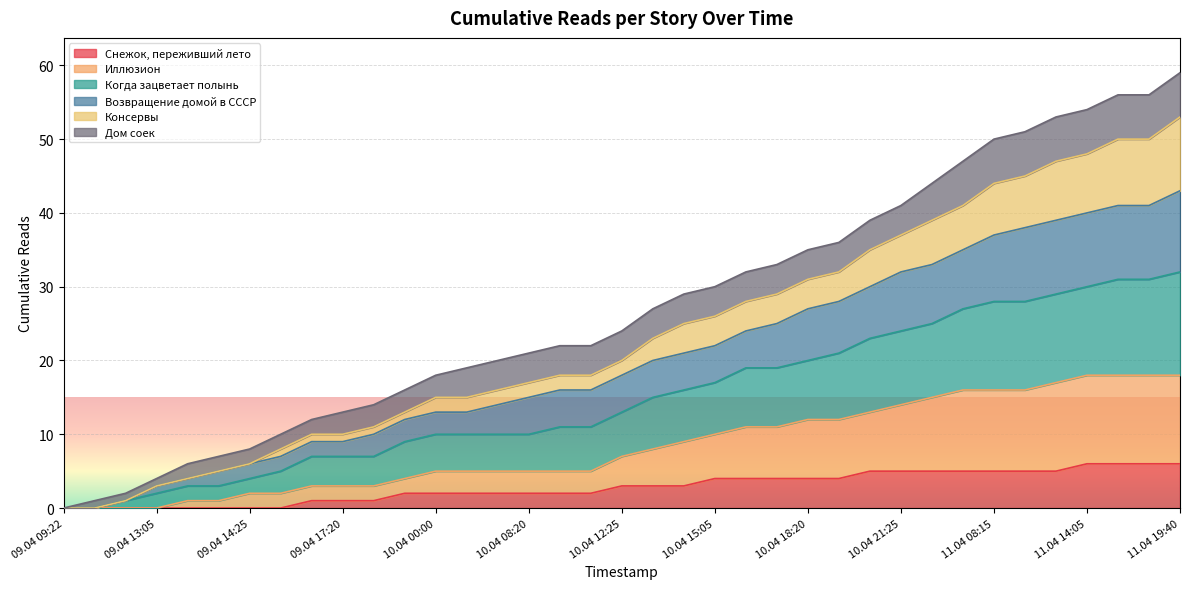

Rank the categories by Снежок, переживший лето value from highest to lowest.

11.04 14:05, 11.04 16:15, 11.04 18:10, 11.04 19:40, 10.04 19:05, 10.04 21:25, 11.04 02:00, 11.04 06:15, 11.04 08:15, 11.04 12:05, 11.04 13:05, 10.04 15:05, 10.04 16:05, 10.04 17:25, 10.04 18:20, 10.04 18:25, 10.04 12:25, 10.04 13:15, 10.04 14:55, 09.04 23:20, 10.04 00:00, 10.04 04:40, 10.04 07:20, 10.04 08:20, 10.04 09:40, 10.04 11:55, 09.04 17:05, 09.04 17:20, 09.04 18:55, 09.04 09:22, 09.04 09:45, 09.04 12:05, 09.04 13:05, 09.04 13:30, 09.04 14:10, 09.04 14:25, 09.04 14:55